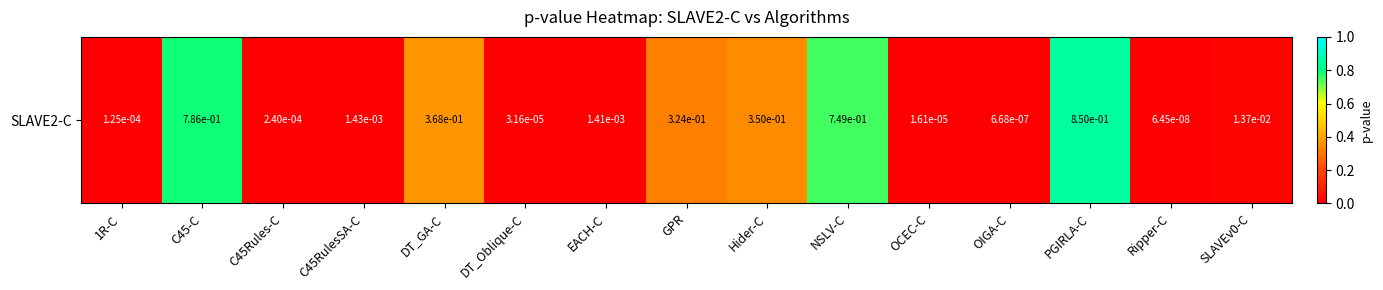

True or false: the data shows 0.0 at C45RulesSA-C.

False